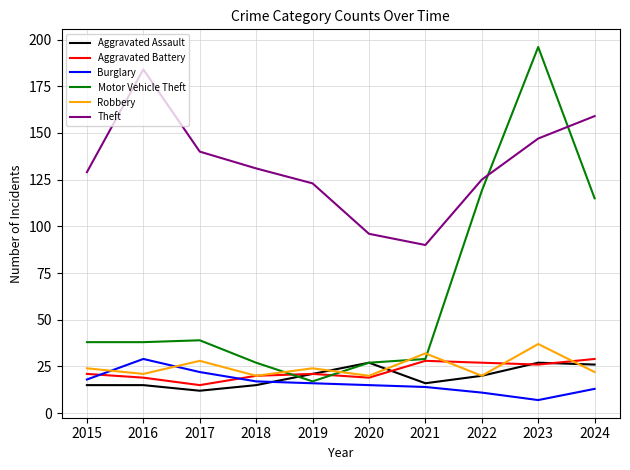

Read the Aggravated Battery value at 2018, to the nearest 5.

20